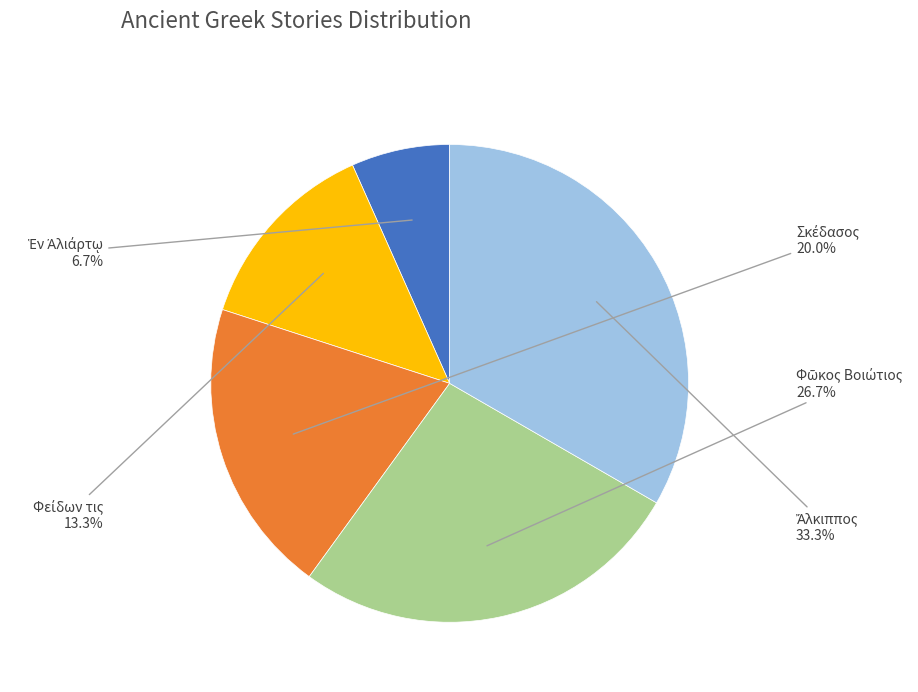

Is there a majority slice in this chart?

No